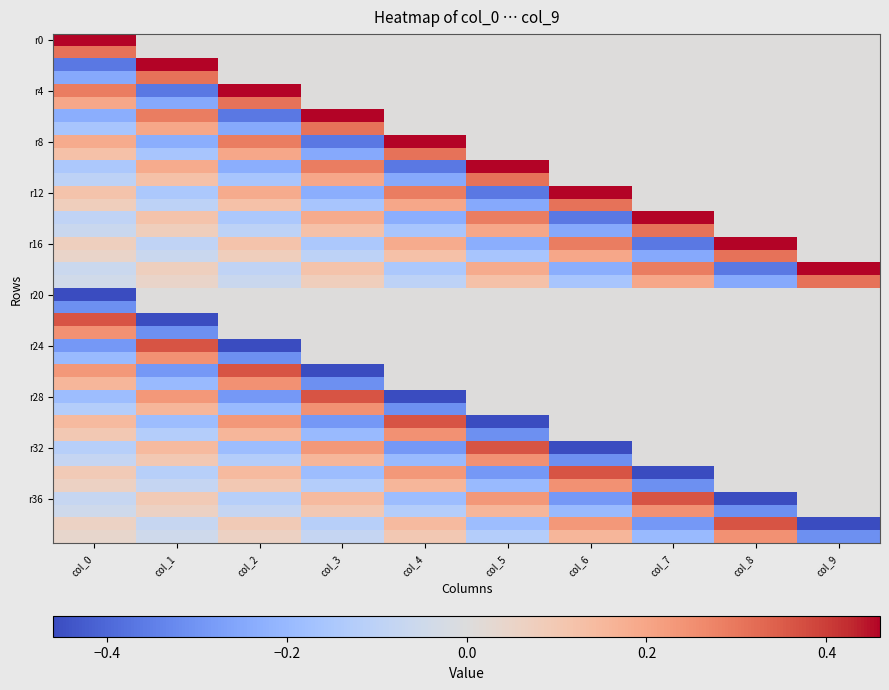

How many categories are shown in the chart?

10